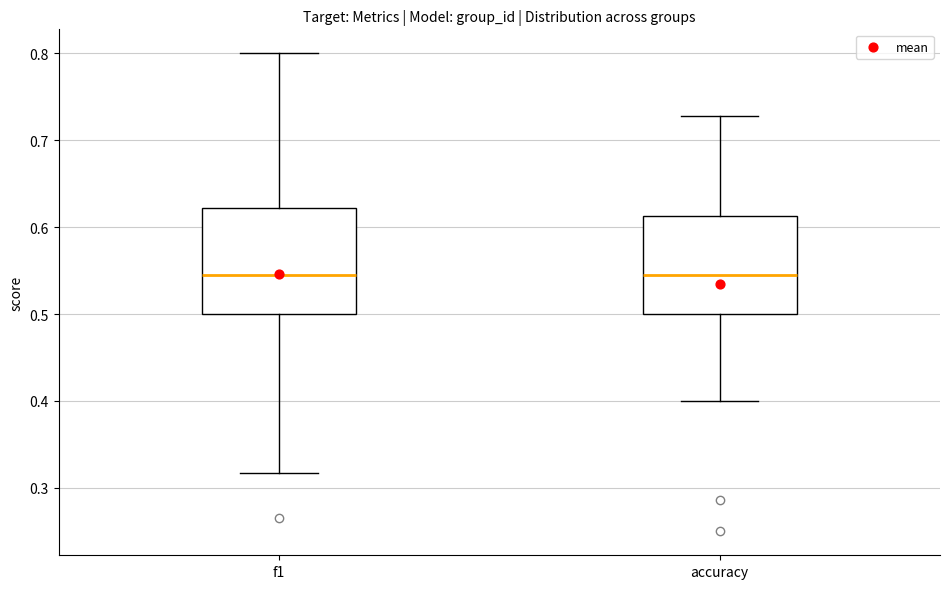

Reading left to right, transcribe this box plot: for each box, give where its median line is, the range the box spans, and where its two whiskers end, as read against the y-axis. The values are not printed on the chart, so give them approximately, as read against the axis.

f1: median 0.55, box 0.50 to 0.62, whiskers 0.32 to 0.80
accuracy: median 0.55, box 0.50 to 0.61, whiskers 0.40 to 0.73